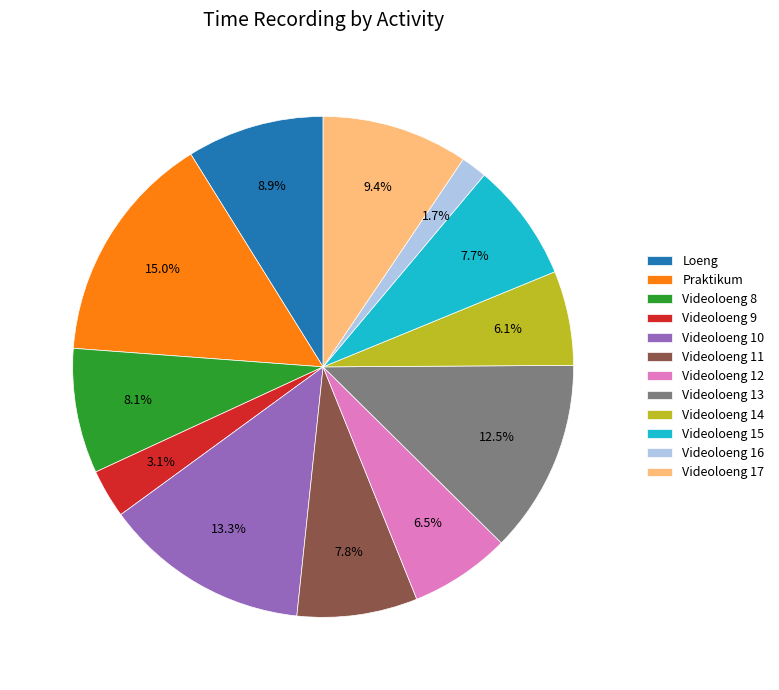

To the nearest percent, what is the difference between the largest and smallest slice percentages?

13%